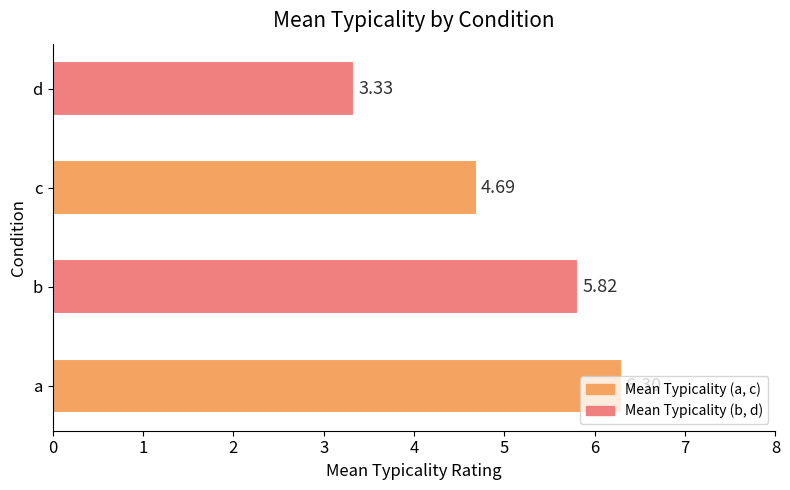

What is the sum of the values at a and d?

9.6